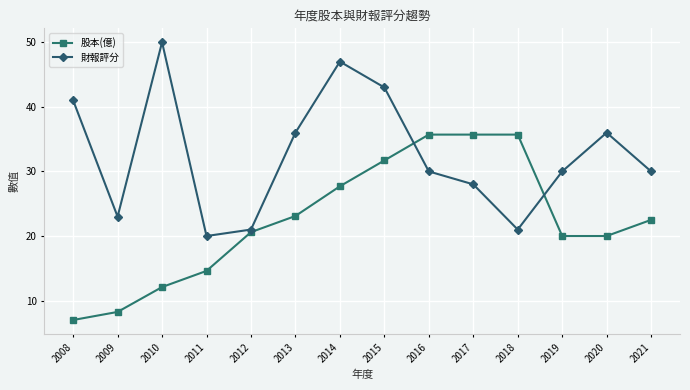

Where does the 股本(億) series first go above 22?

2013